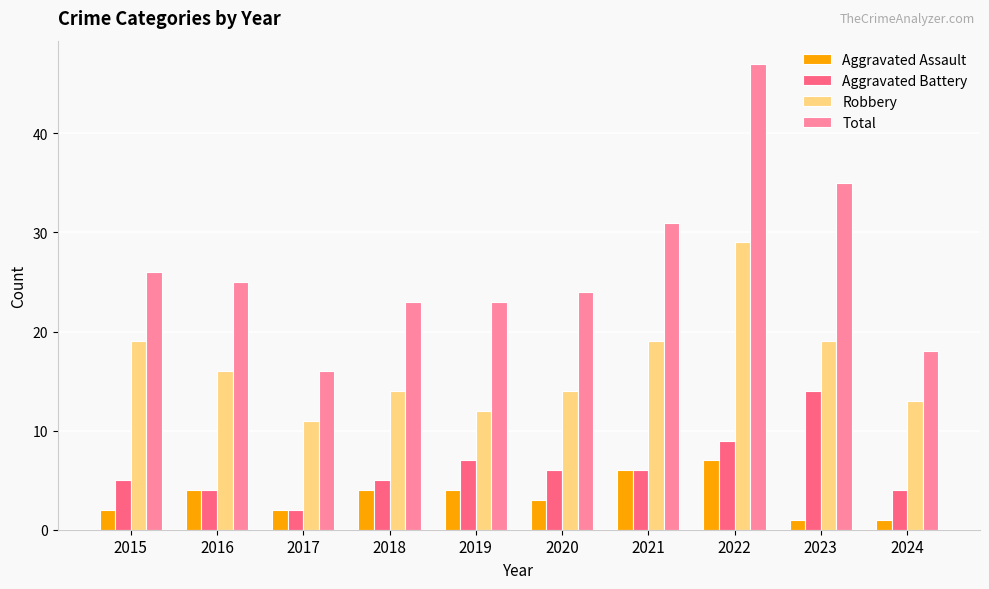

Reading left to right, what are all the values shown in this chart?

Aggravated Assault: 2015=2	2016=4	2017=2	2018=4	2019=4	2020=3	2021=6	2022=7	2023=1	2024=1
Aggravated Battery: 2015=5	2016=4	2017=2	2018=5	2019=7	2020=6	2021=6	2022=9	2023=14	2024=4
Robbery: 2015=19	2016=16	2017=11	2018=14	2019=12	2020=14	2021=19	2022=29	2023=19	2024=13
Total: 2015=26	2016=25	2017=16	2018=23	2019=23	2020=24	2021=31	2022=47	2023=35	2024=18